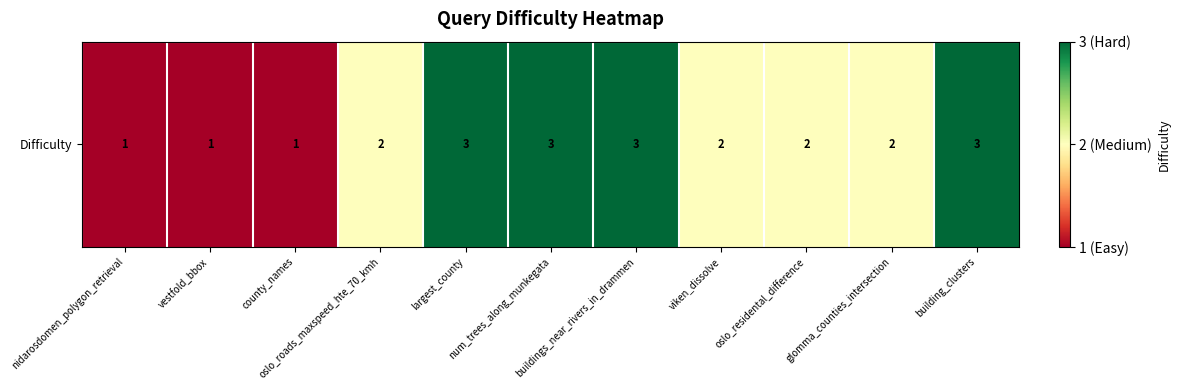

Which has a higher value, num_trees_along_munkegata or largest_county?

num_trees_along_munkegata